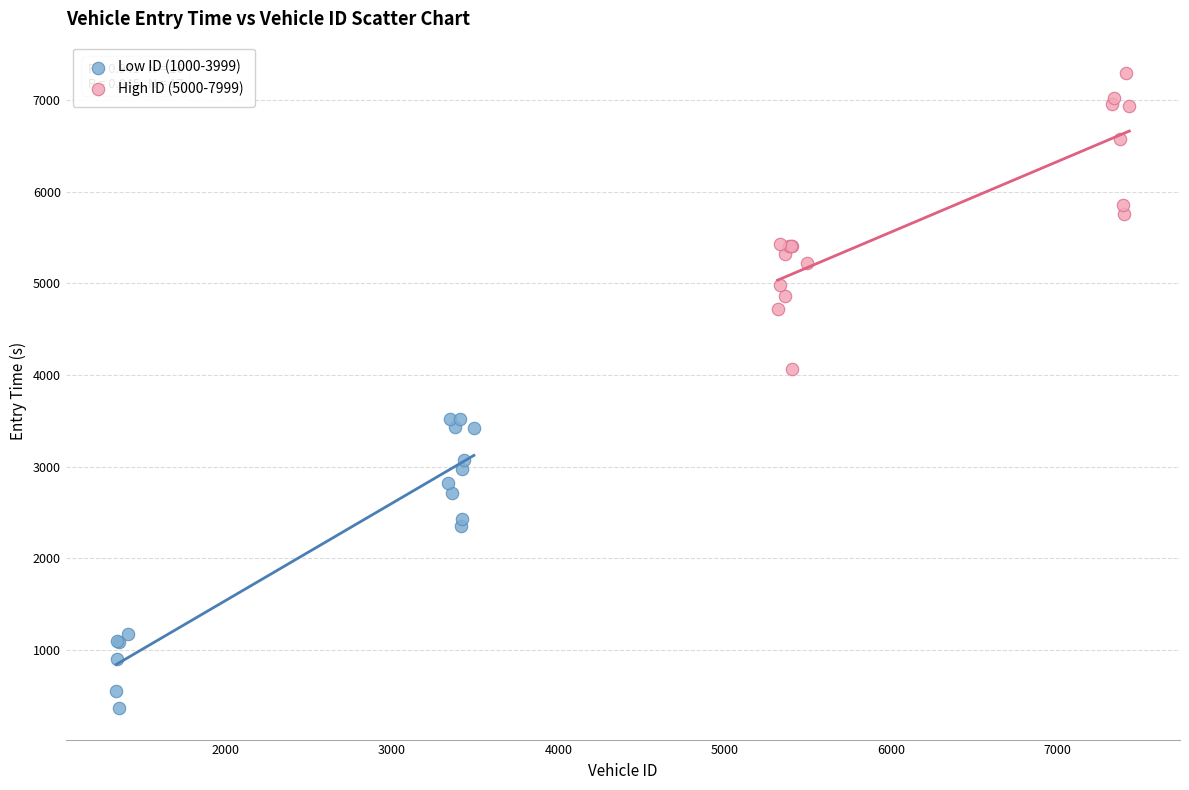

Which series reaches the maximum Y coordinate?

High ID (5000-7999)